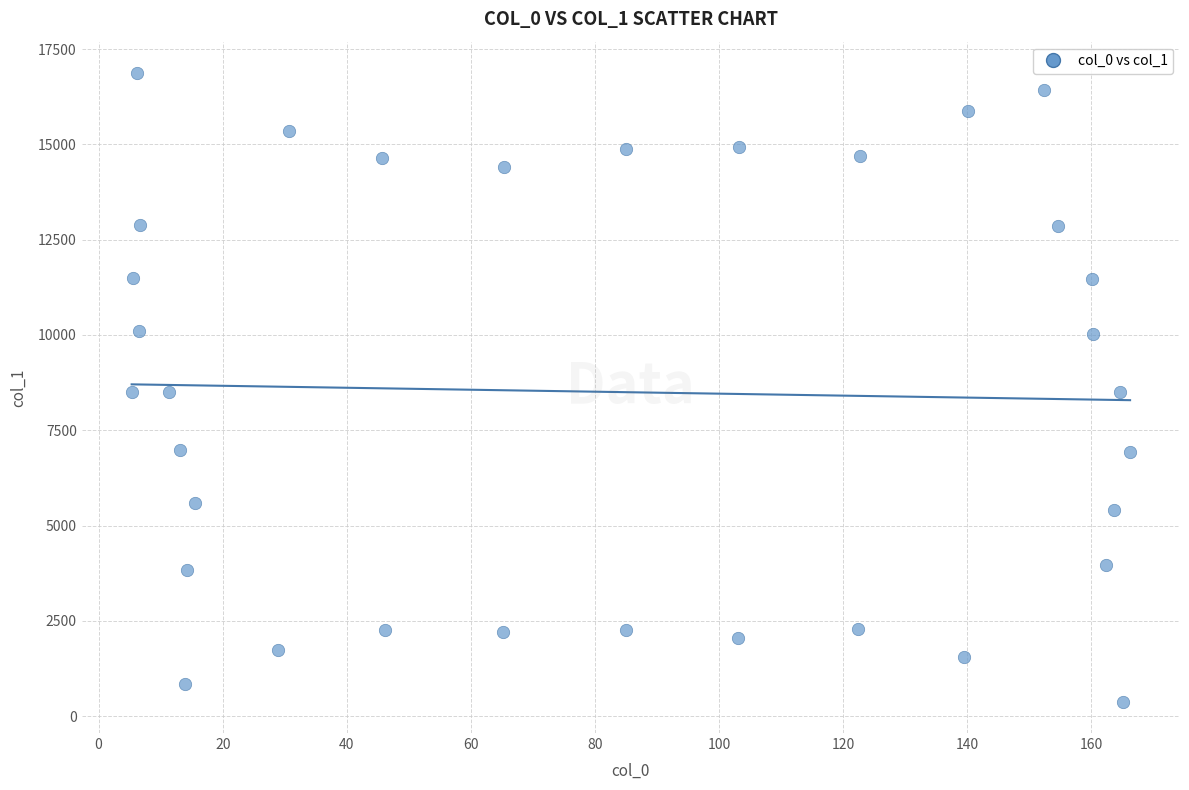

What is the range of X values (max minus min)?

160.9